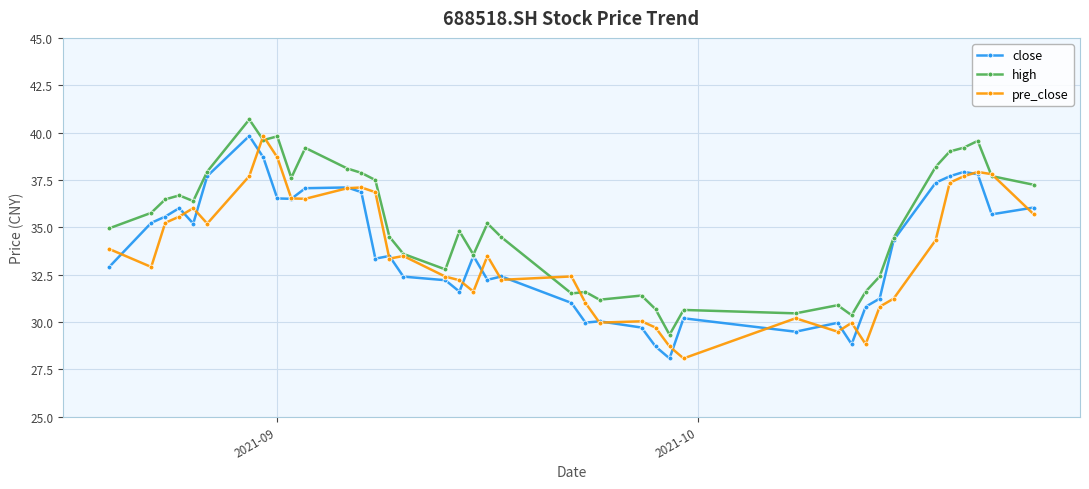

What is the average value of the pre_close series?

33.7